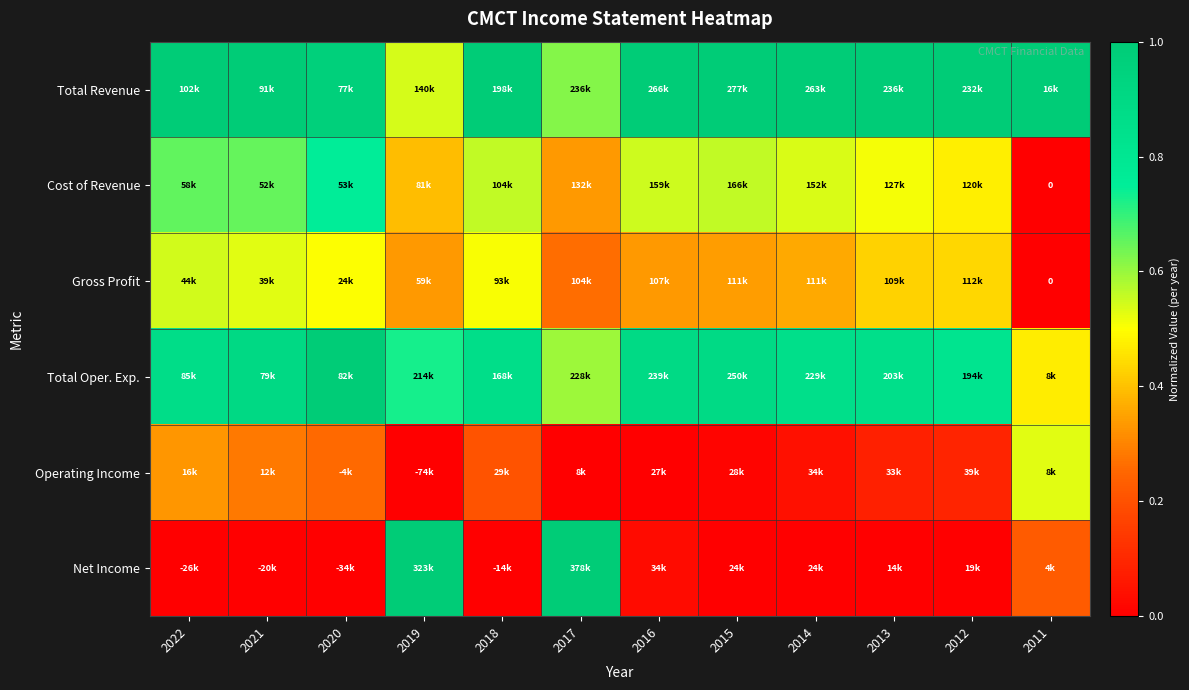

The value of Total Oper. Exp. at 2019 is 0.7. True or false?

True